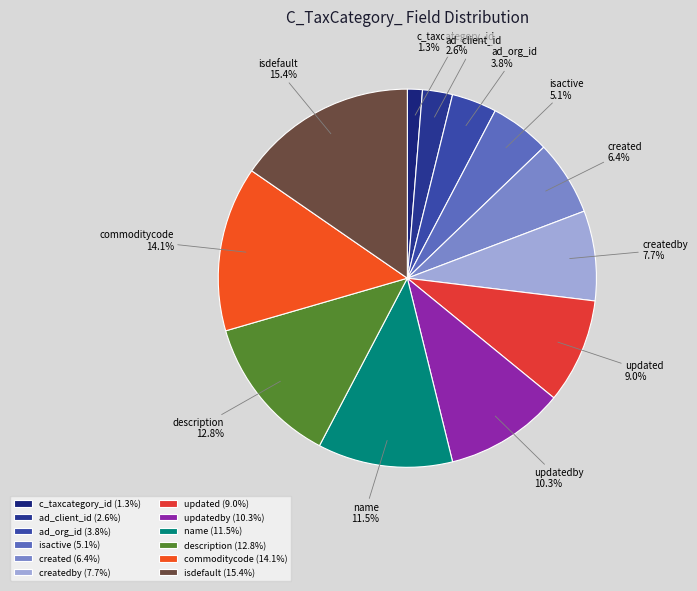

The updated slice represents 9% of the pie. True or false?

True